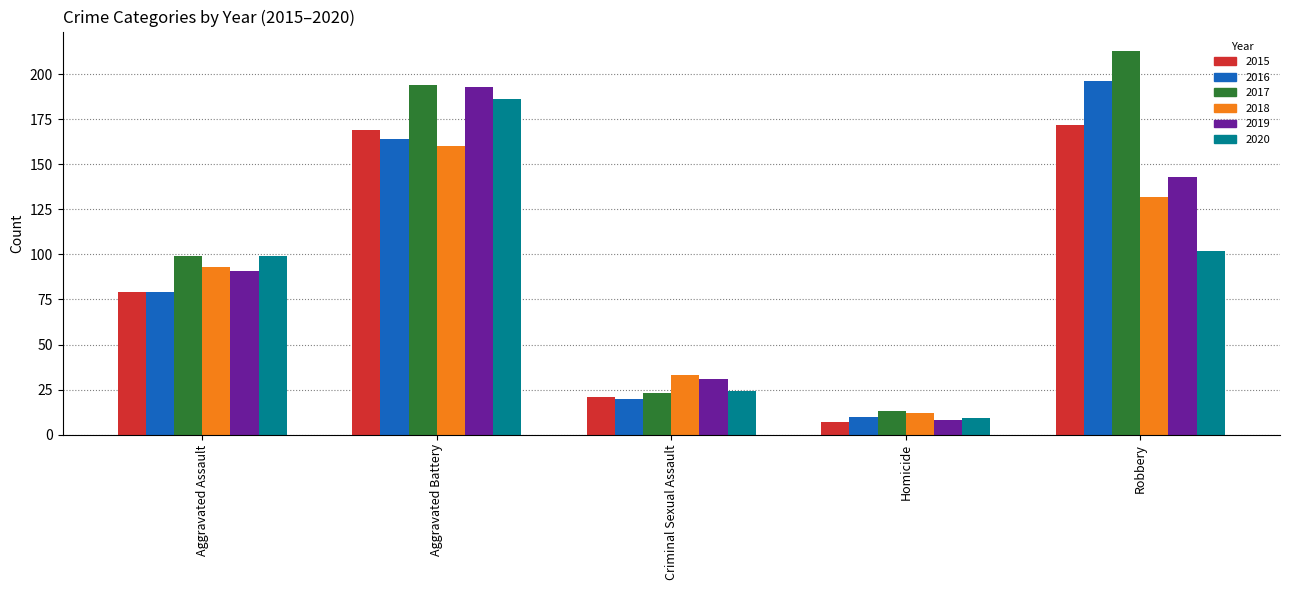

Reading left to right, extract all data points from this chart.

2015: 79	169	21	7	172
2016: 79	164	20	10	196
2017: 99	194	23	13	213
2018: 93	160	33	12	132
2019: 91	193	31	8	143
2020: 99	186	24	9	102